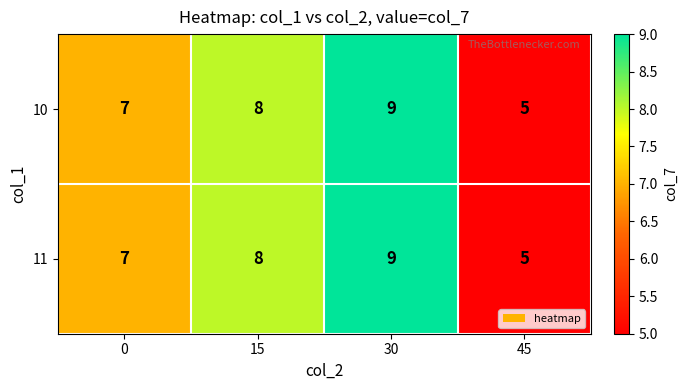

Rank the categories by 11 value from lowest to highest.

45, 0, 15, 30